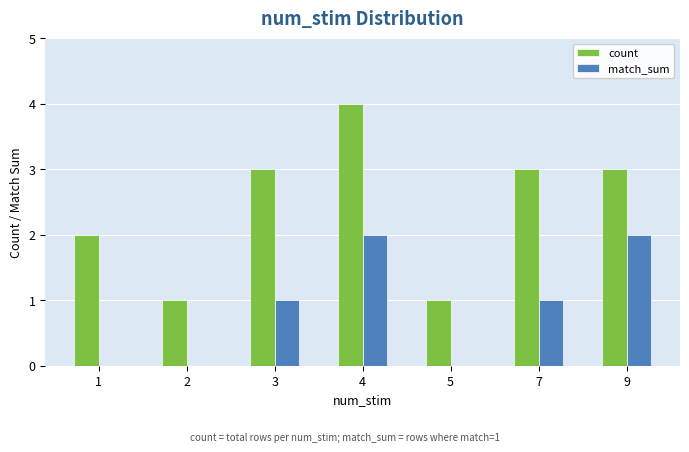

True or false: count has a value of 5 at 4.

False